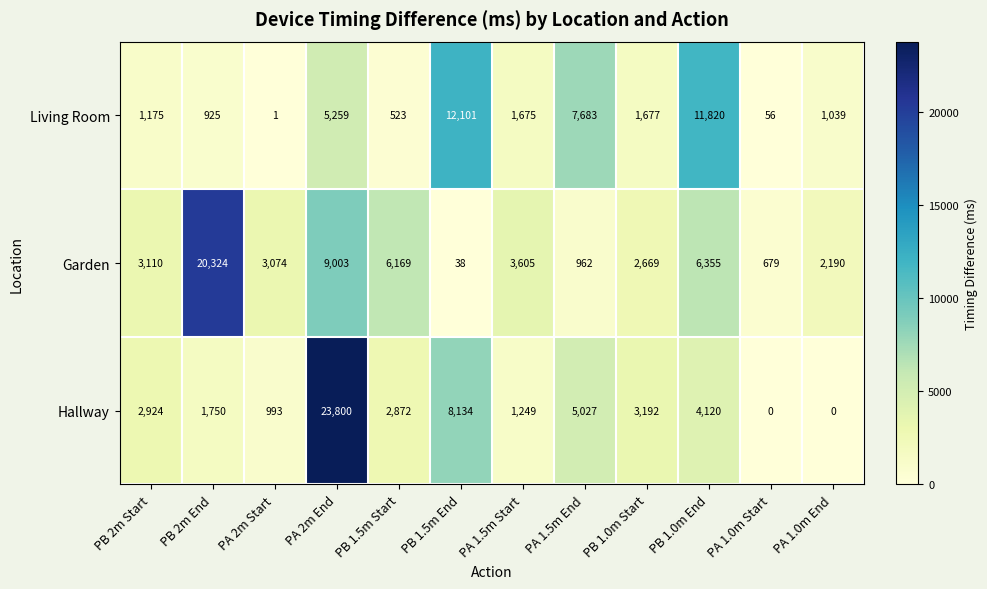

Is it true that Living Room equals 1675 at PA 1.5m Start?

True